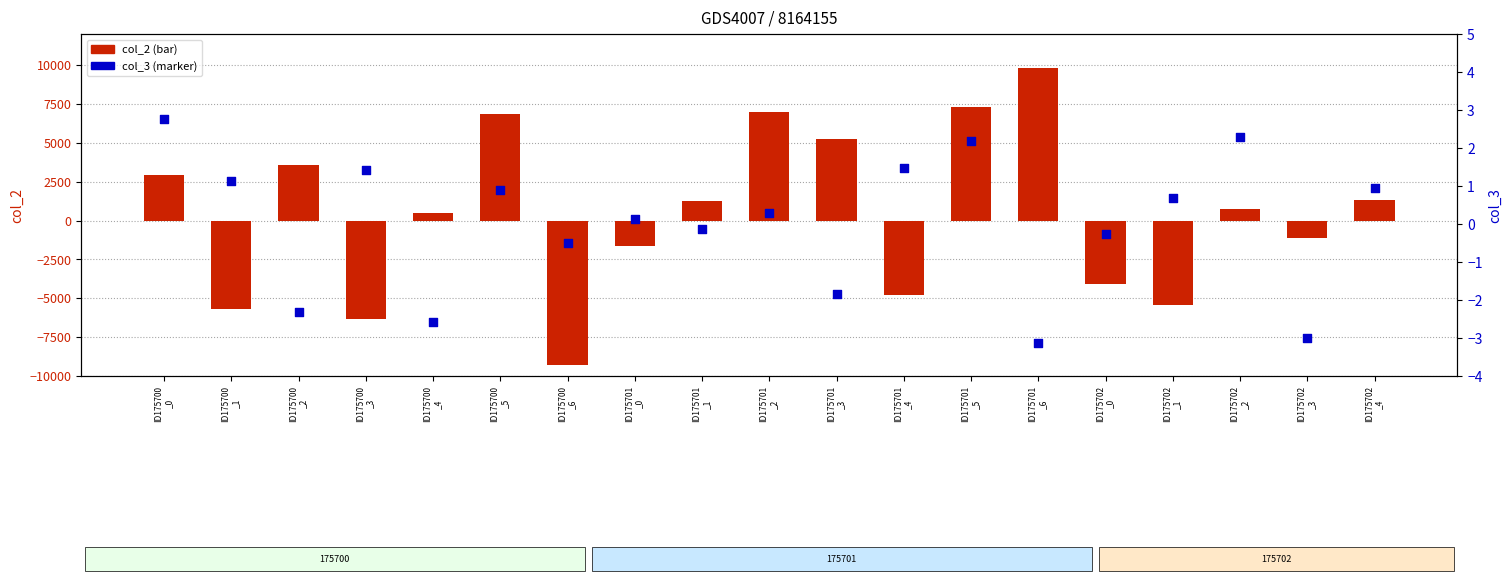

Which series contains the lowest Y value?

col_2 (primary)